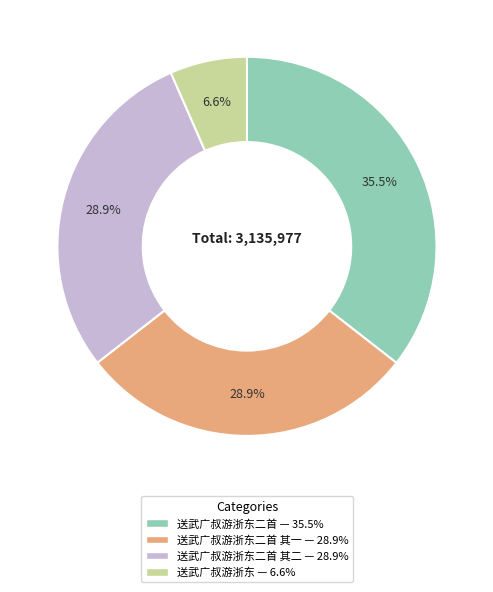

Is there a majority slice in this chart?

No